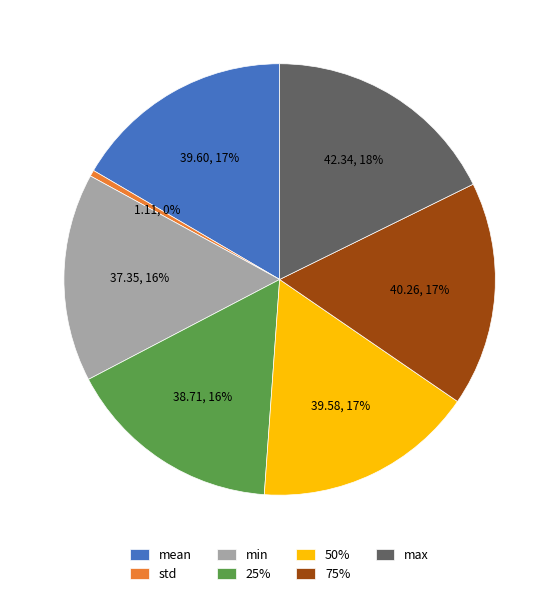

Which has a higher value, std or max?

max